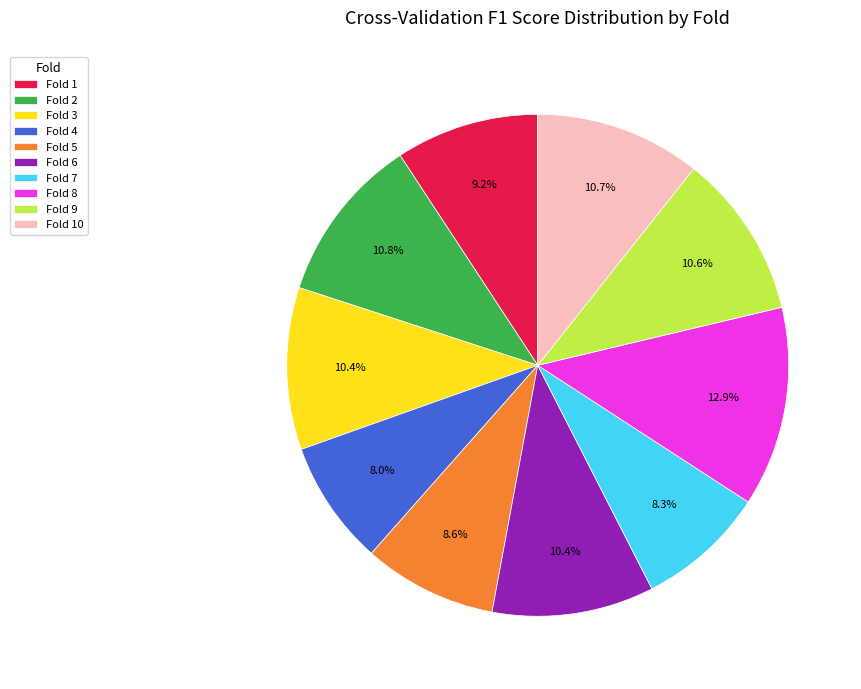

What percentage is the Fold 7 slice, to the nearest percent?

8%